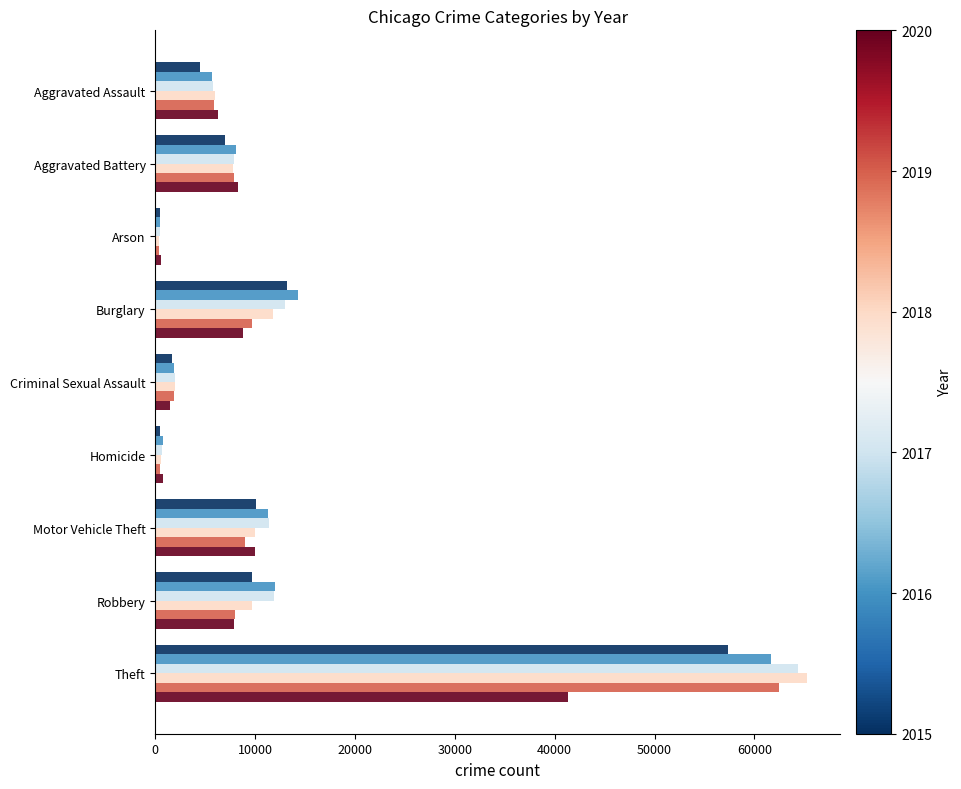

What is the maximum value shown in the chart?

65286